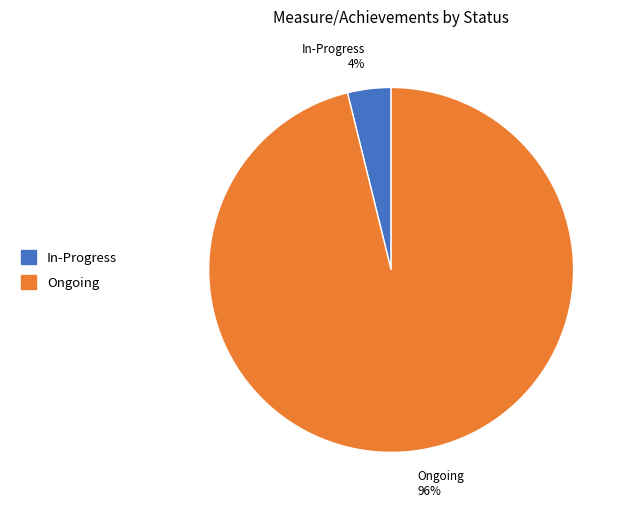

Does Ongoing represent more than half of the total?

Yes